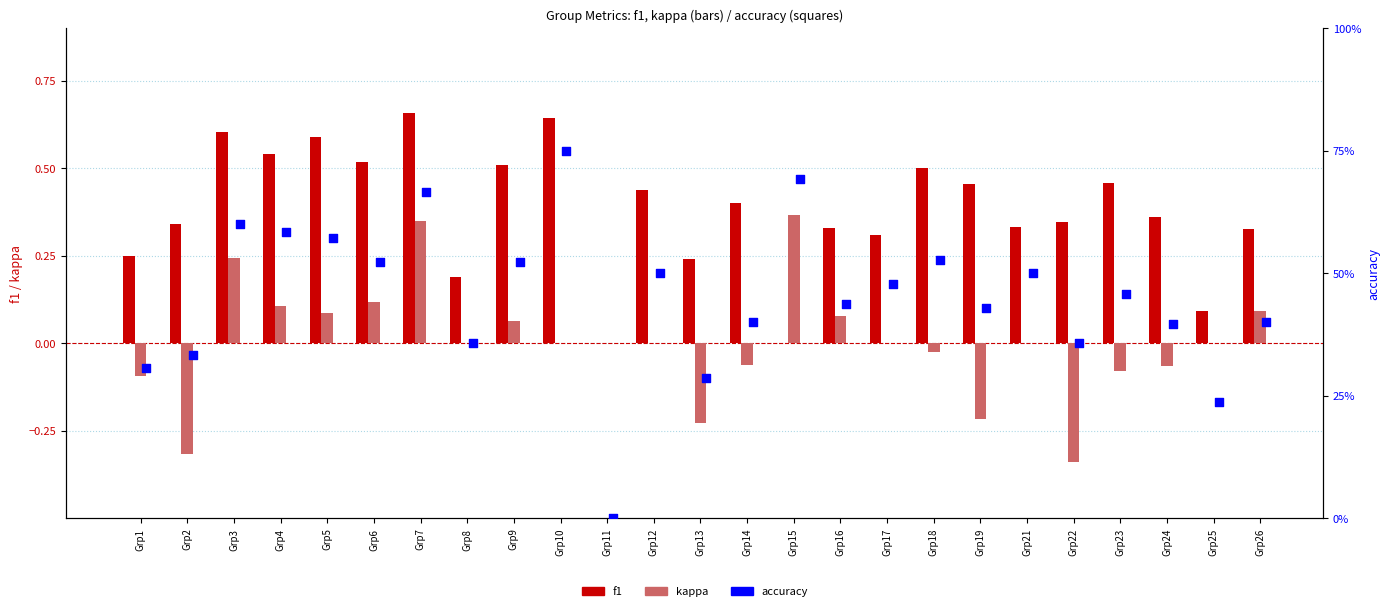

Which series has the largest total across all categories?

accuracy